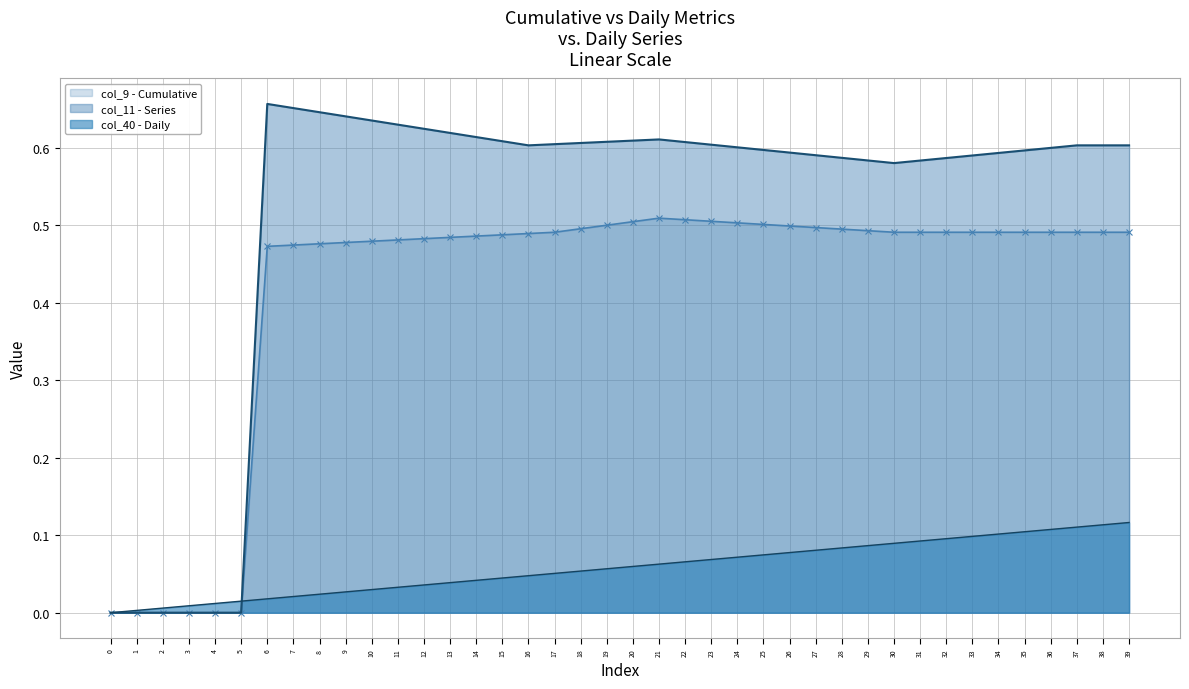

Is it true that col_9 - Cumulative Line equals 0.7 at 10?

False